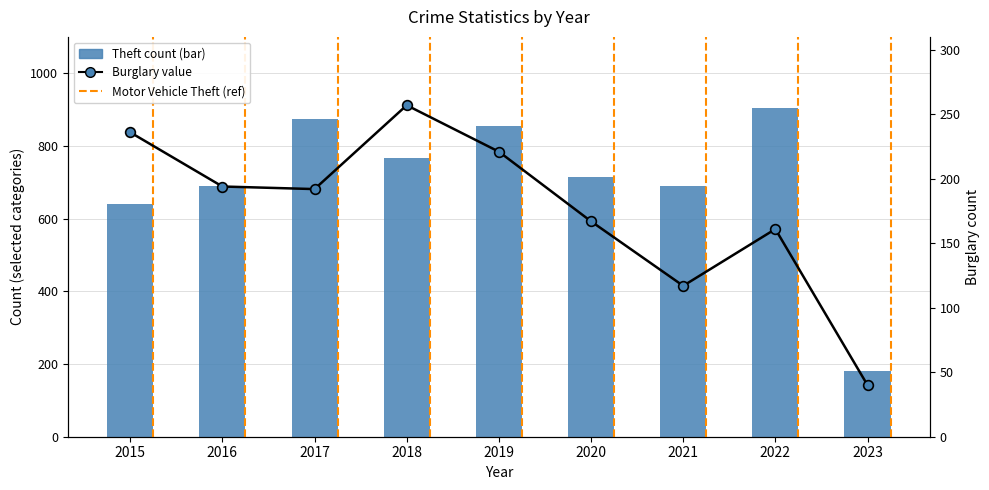

Is the value of Theft at 2023 greater than the value of Burglary at 2018?

No